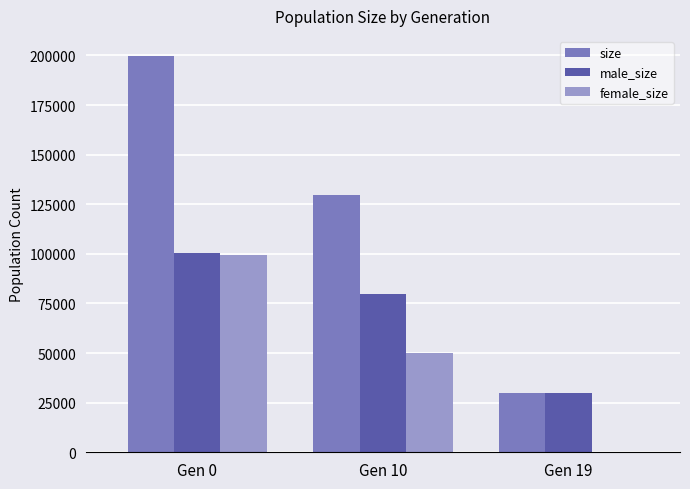

Which series changed the most between Gen 0 and Gen 19?

size